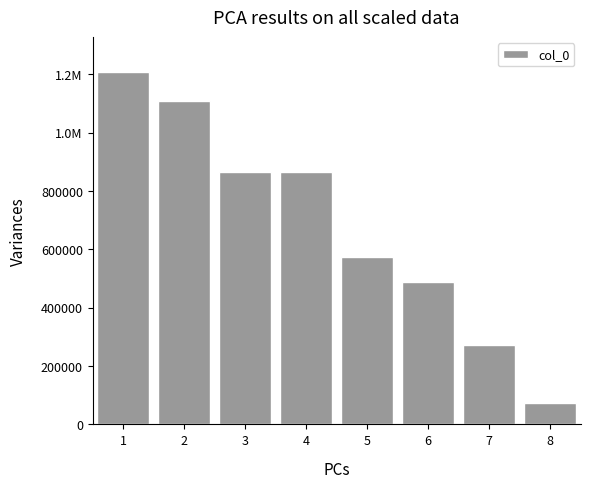

What is the change in value from 7 to 8?

-197412